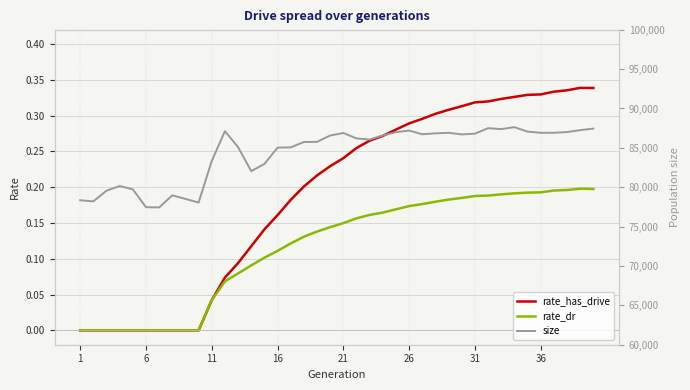

Which series has the widest spread of values?

size